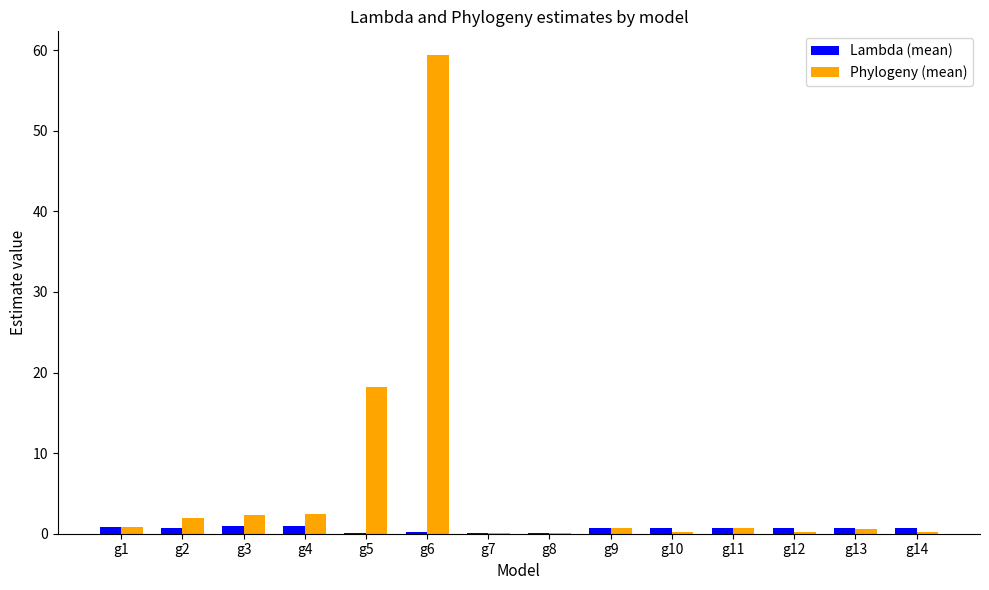

At which category is the sum across all series the highest?

g6